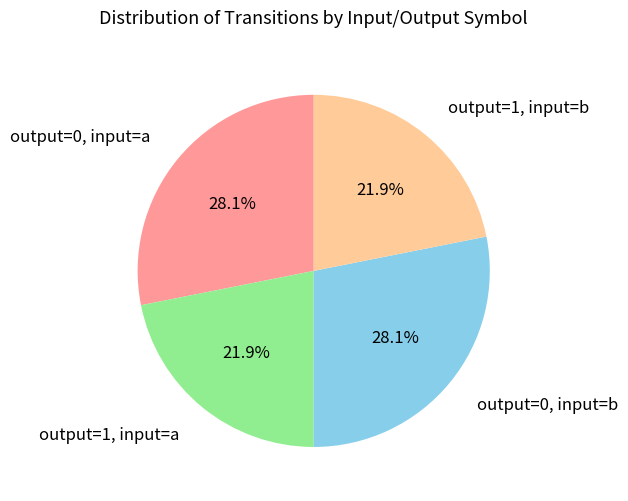

How many segments does this pie chart have?

4